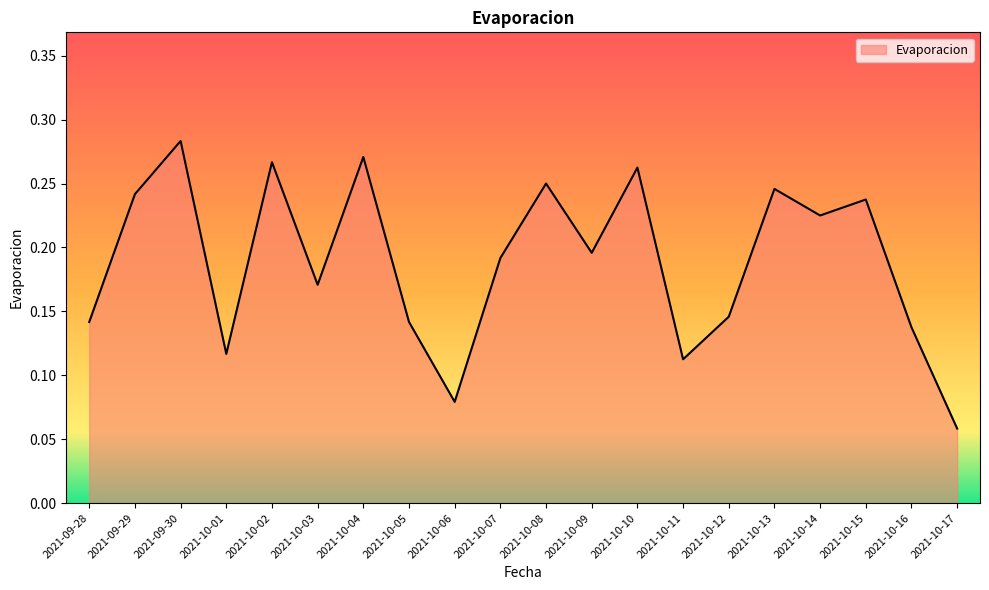

Count the values in the range 0 to 1.

20